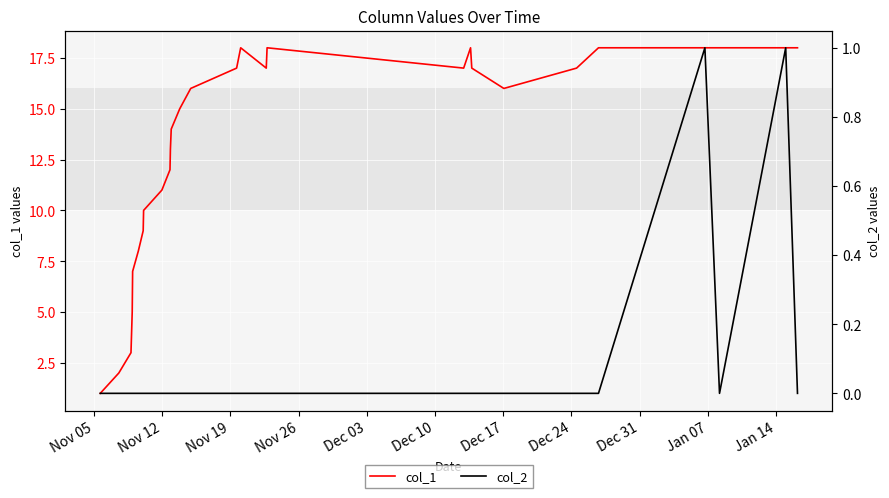

Between Dec 03 and Dec 10, which series saw the biggest shift?

col_1